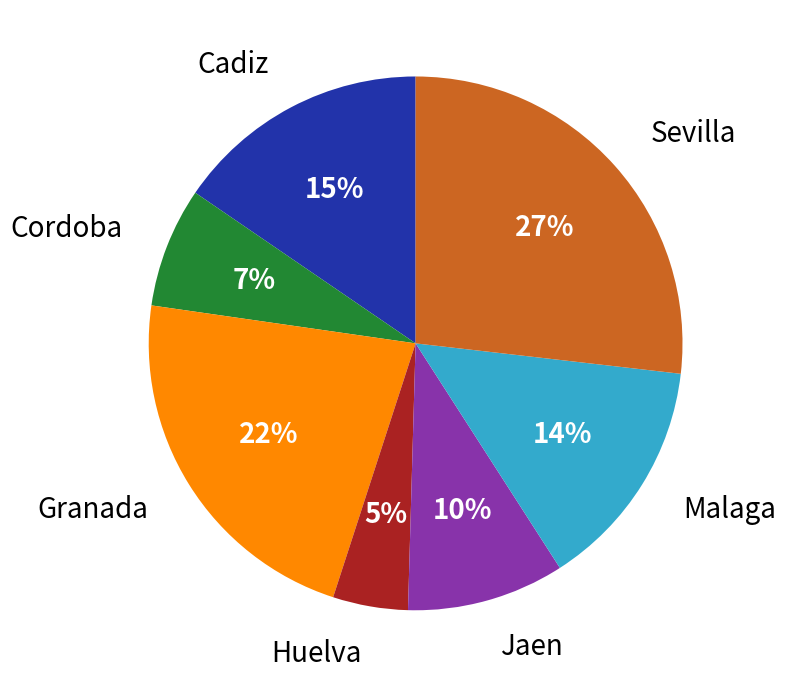

To the nearest percent, what is the difference between the largest and smallest slice percentages?

22%